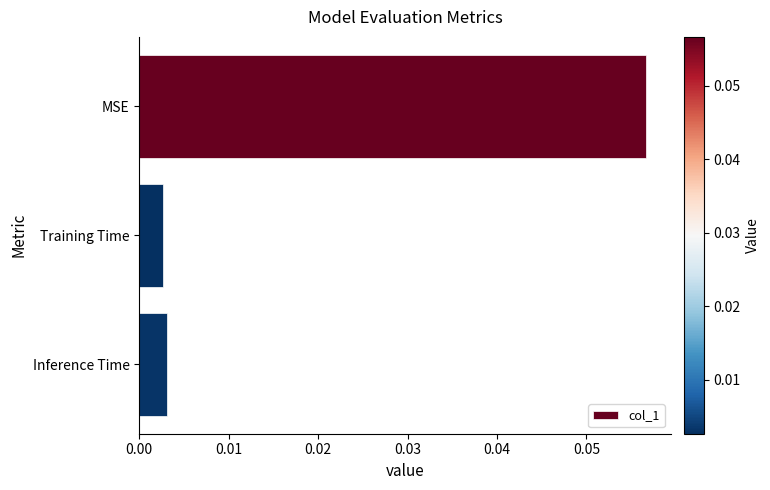

Are the bars grouped side by side (vs. stacked)?

No